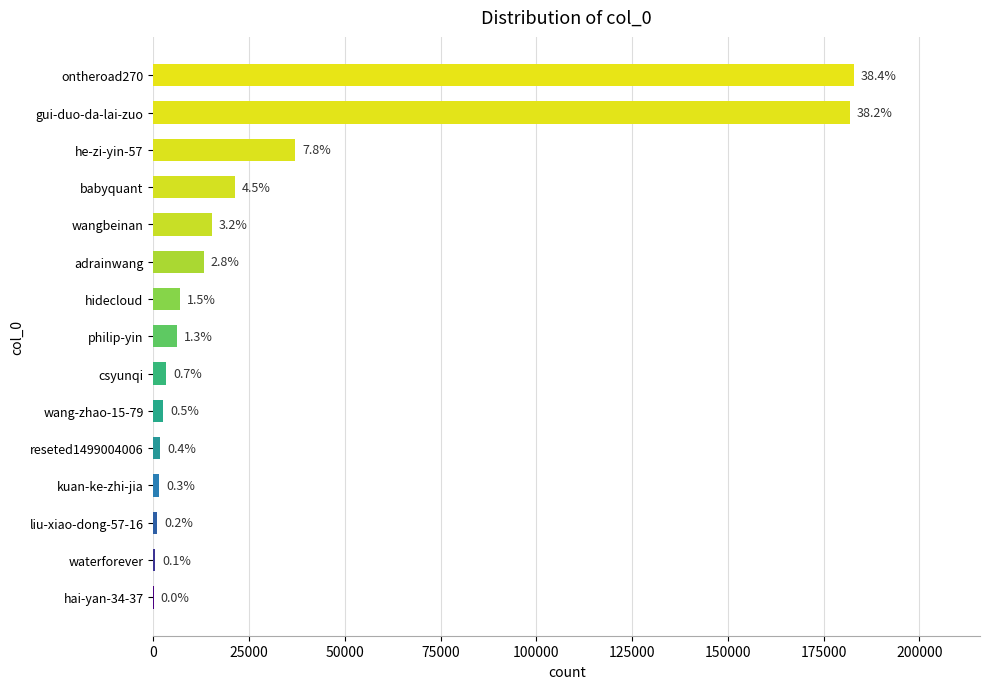

How many data points does each series have?

15